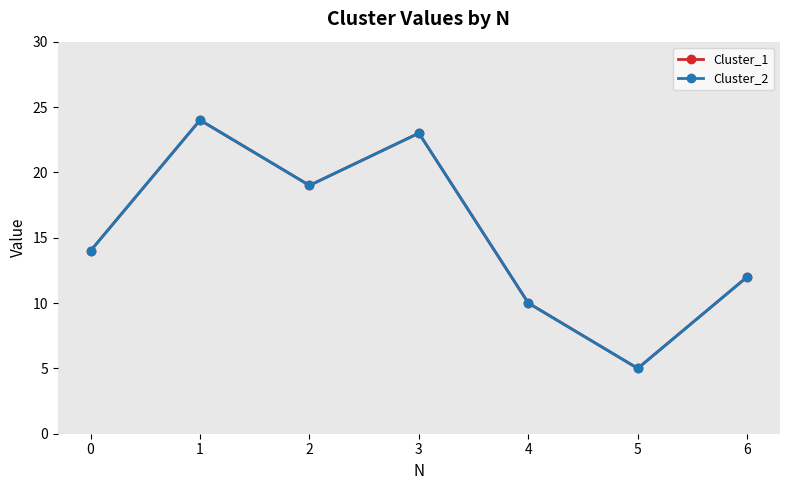

Which series has the largest range (max minus min)?

Cluster_1